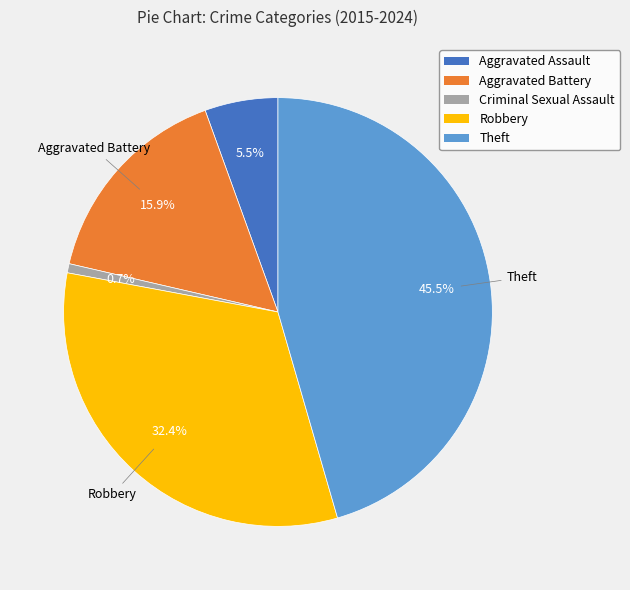

Count the number of slices in the pie.

5